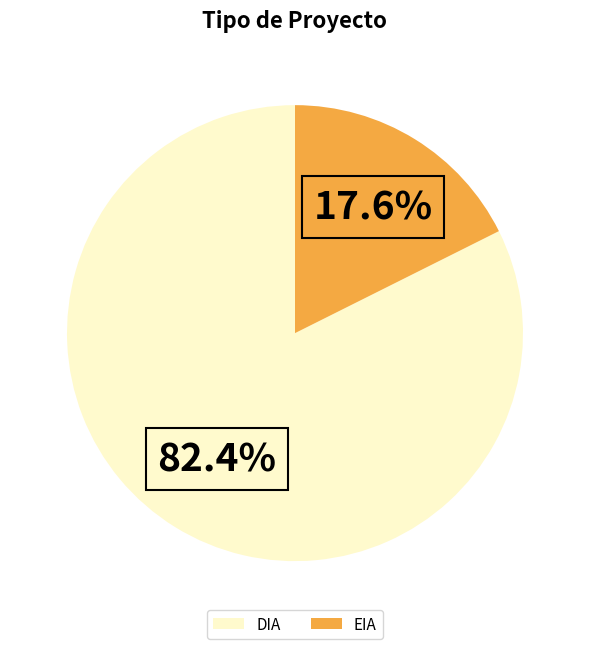

True or false: EIA accounts for 18% of the total.

True